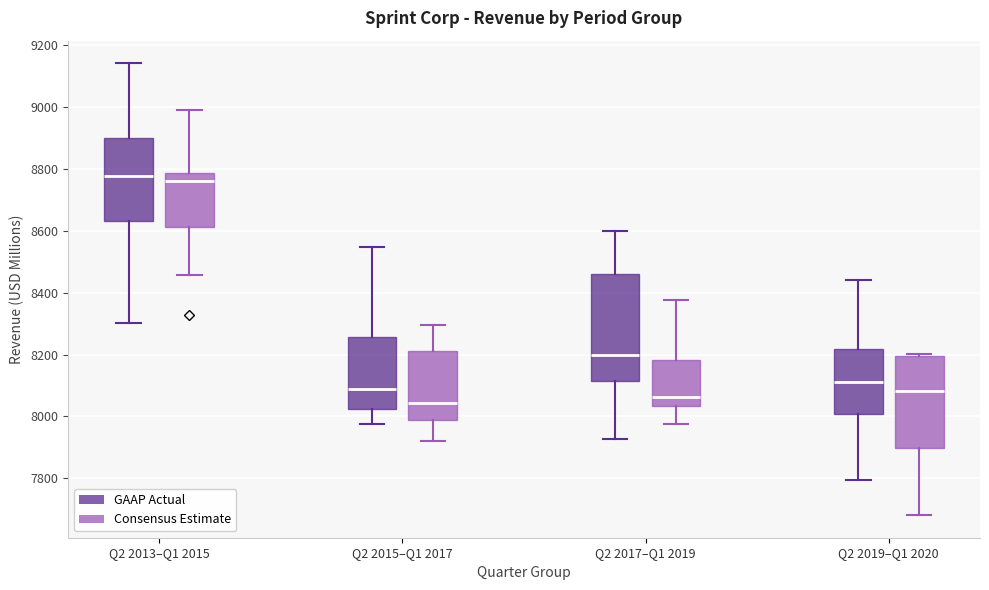

Reading left to right, read every box against the y-axis: the position of its median line, the range the box covers, and the ends of its whiskers. The values are not printed on the chart, so give them approximately, as read against the axis.

Q2 2013–Q1 2015 (GAAP Actual): median 8780, box 8640 to 8900, whiskers 8300 to 9140
Q2 2013–Q1 2015 (Consensus Estimate): median 8760, box 8620 to 8780, whiskers 8460 to 9000
Q2 2015–Q1 2017 (GAAP Actual): median 8080, box 8020 to 8260, whiskers 7980 to 8540
Q2 2015–Q1 2017 (Consensus Estimate): median 8040, box 7980 to 8220, whiskers 7920 to 8300
Q2 2017–Q1 2019 (GAAP Actual): median 8200, box 8120 to 8460, whiskers 7920 to 8600
Q2 2017–Q1 2019 (Consensus Estimate): median 8060, box 8040 to 8180, whiskers 7980 to 8380
Q2 2019–Q1 2020 (GAAP Actual): median 8120, box 8000 to 8220, whiskers 7800 to 8440
Q2 2019–Q1 2020 (Consensus Estimate): median 8080, box 7900 to 8200, whiskers 7680 to 8200